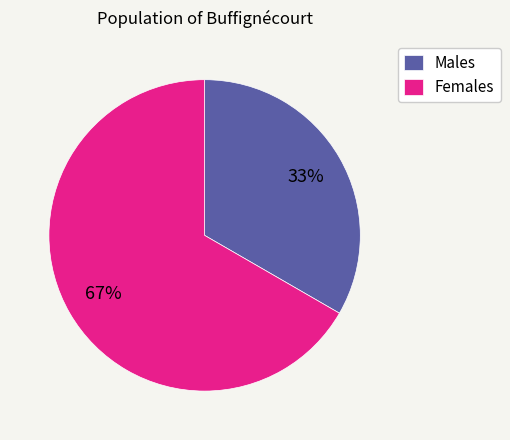

What percentage is the Females slice, to the nearest percent?

67%